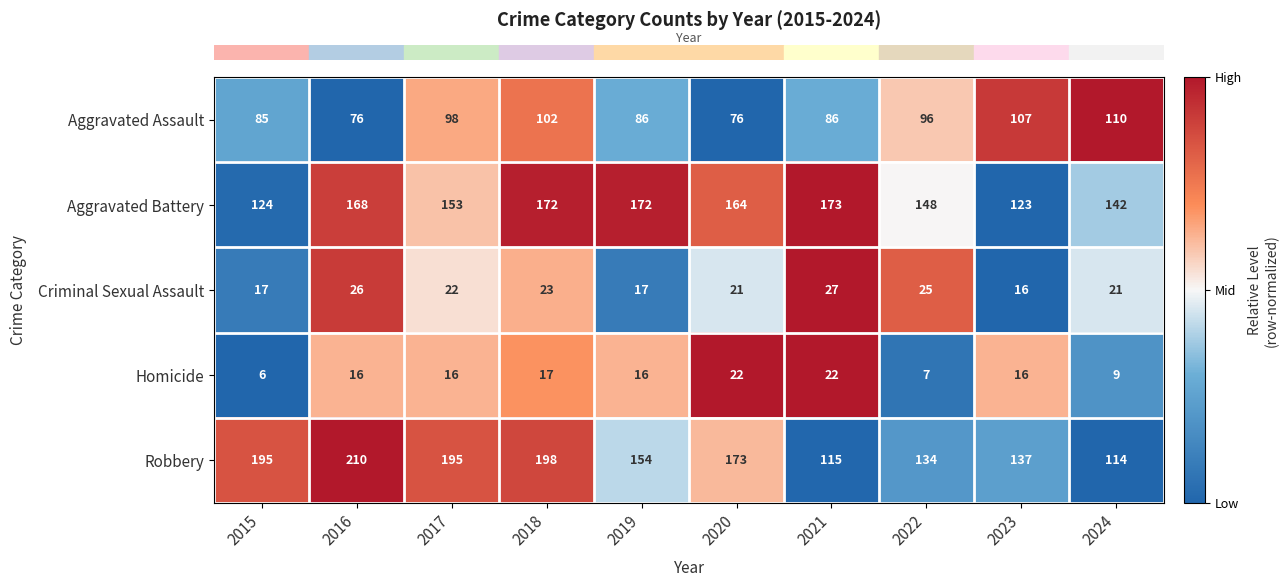

What is the total value across all series at 2023?

399